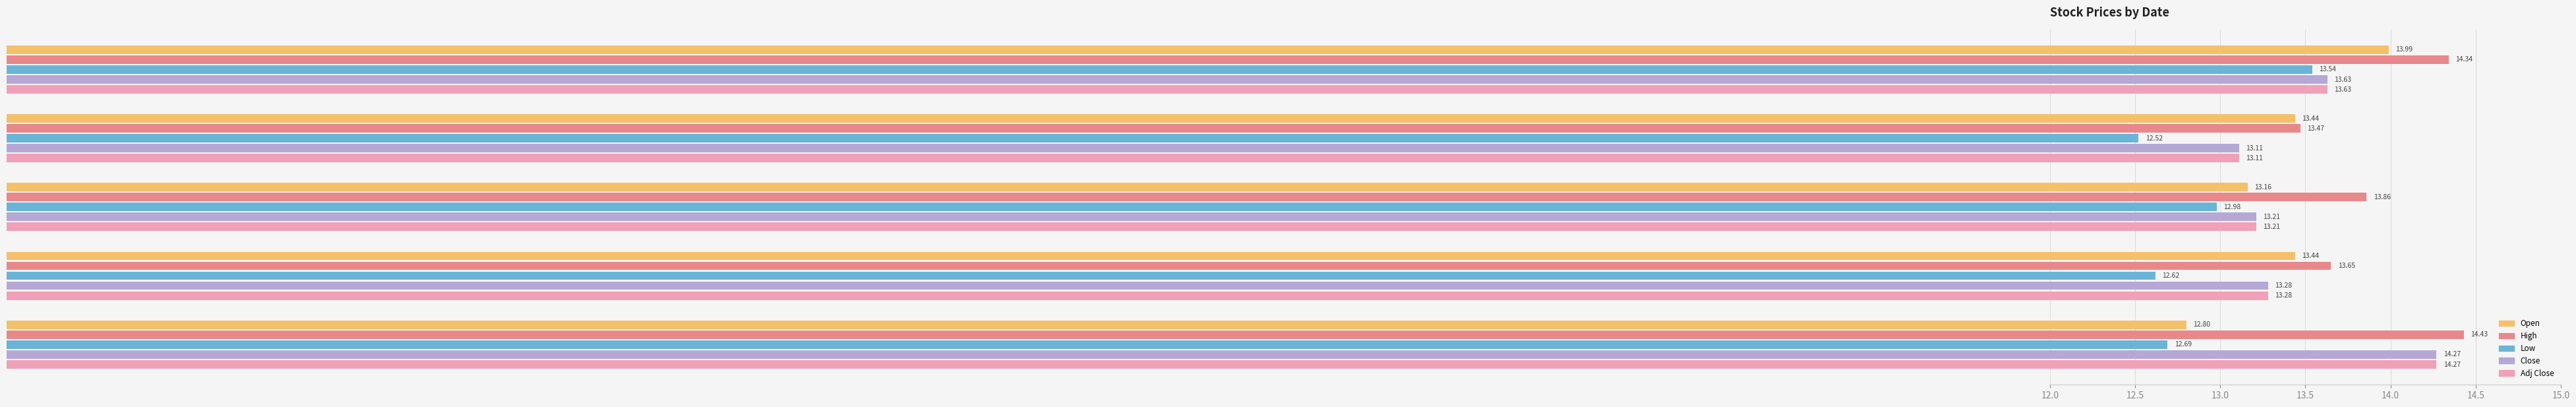

What is the average value of the Adj Close series?

13.5